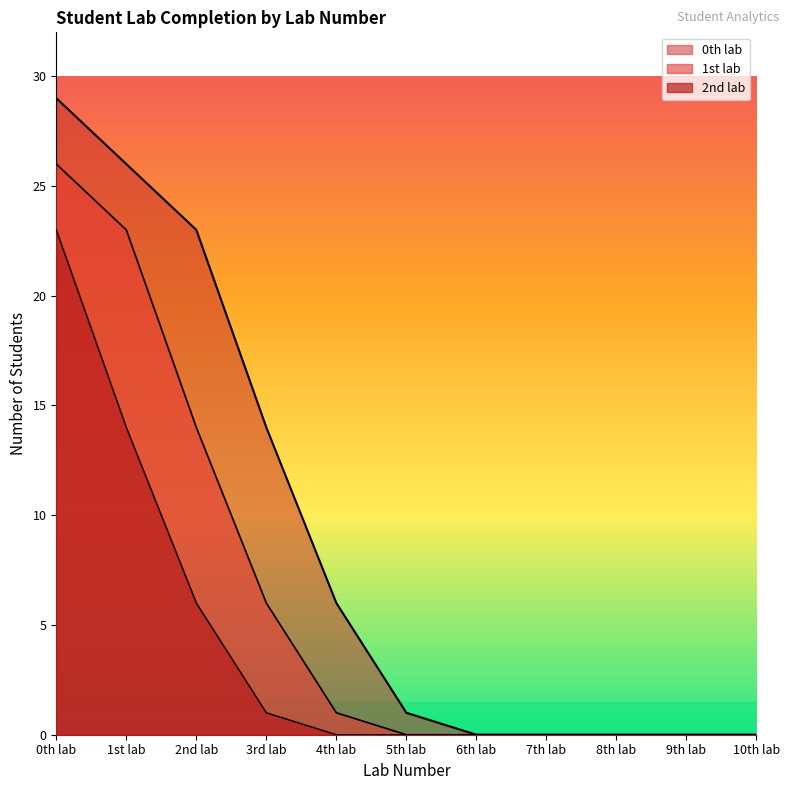

Does the chart display data point markers on the line(s)?

No